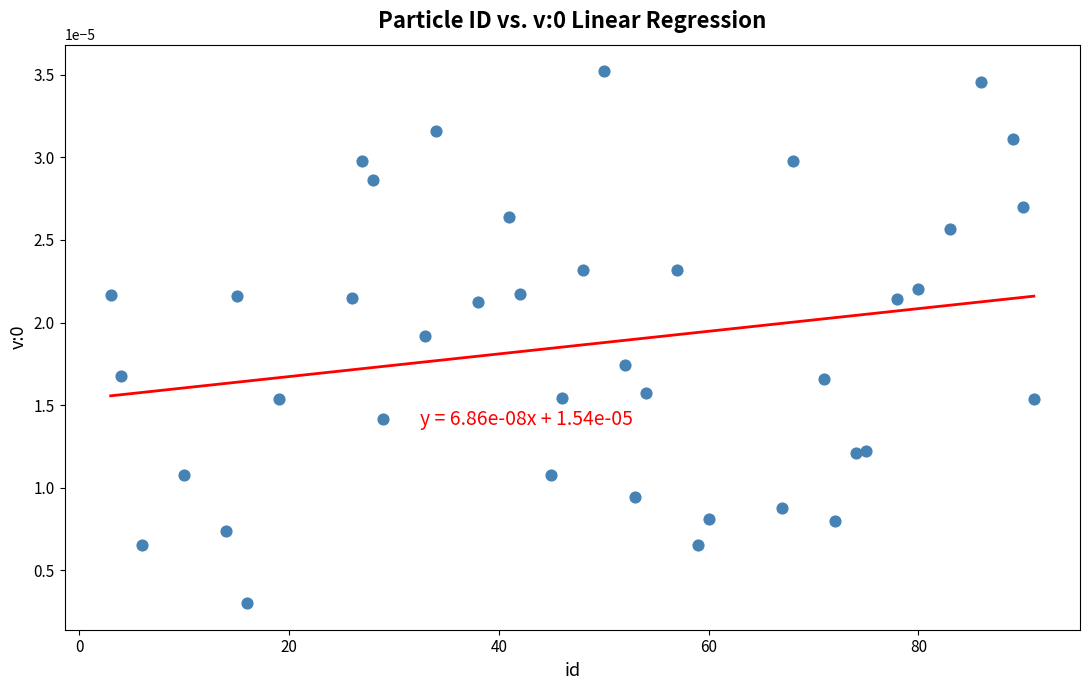

What is the range of X values (max minus min)?

88.0